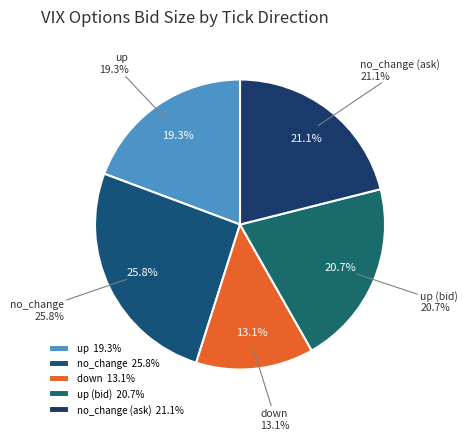

How many slices are in this pie chart?

5